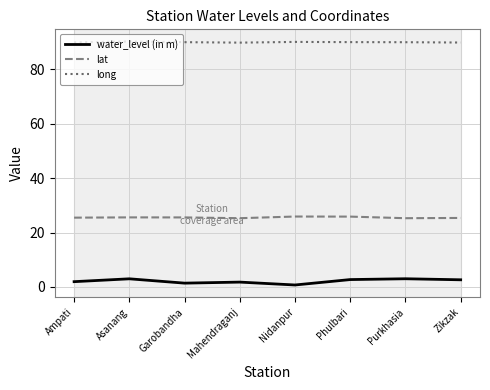

Which series has the widest spread of values?

water_level (in m)